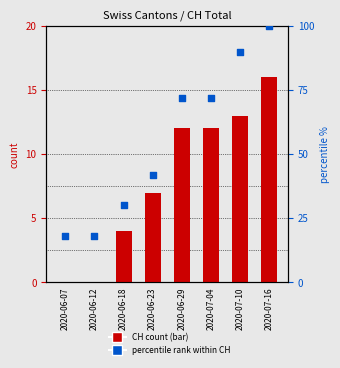

What is the total value across all series at 2020-07-04?

84